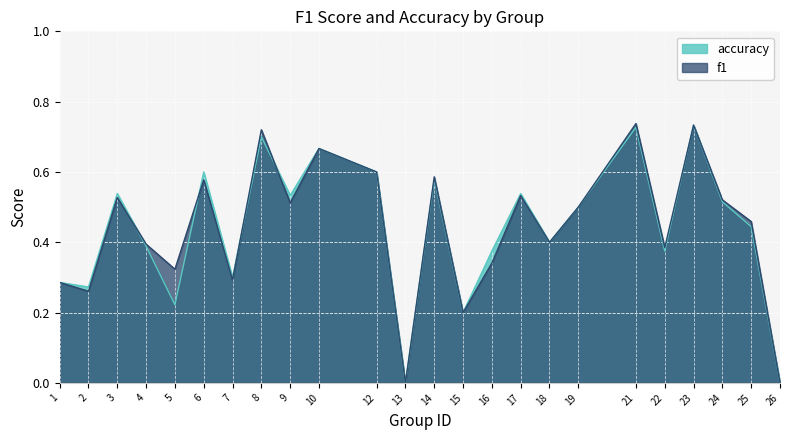

Between 3 and 6, which series saw the biggest shift?

accuracy